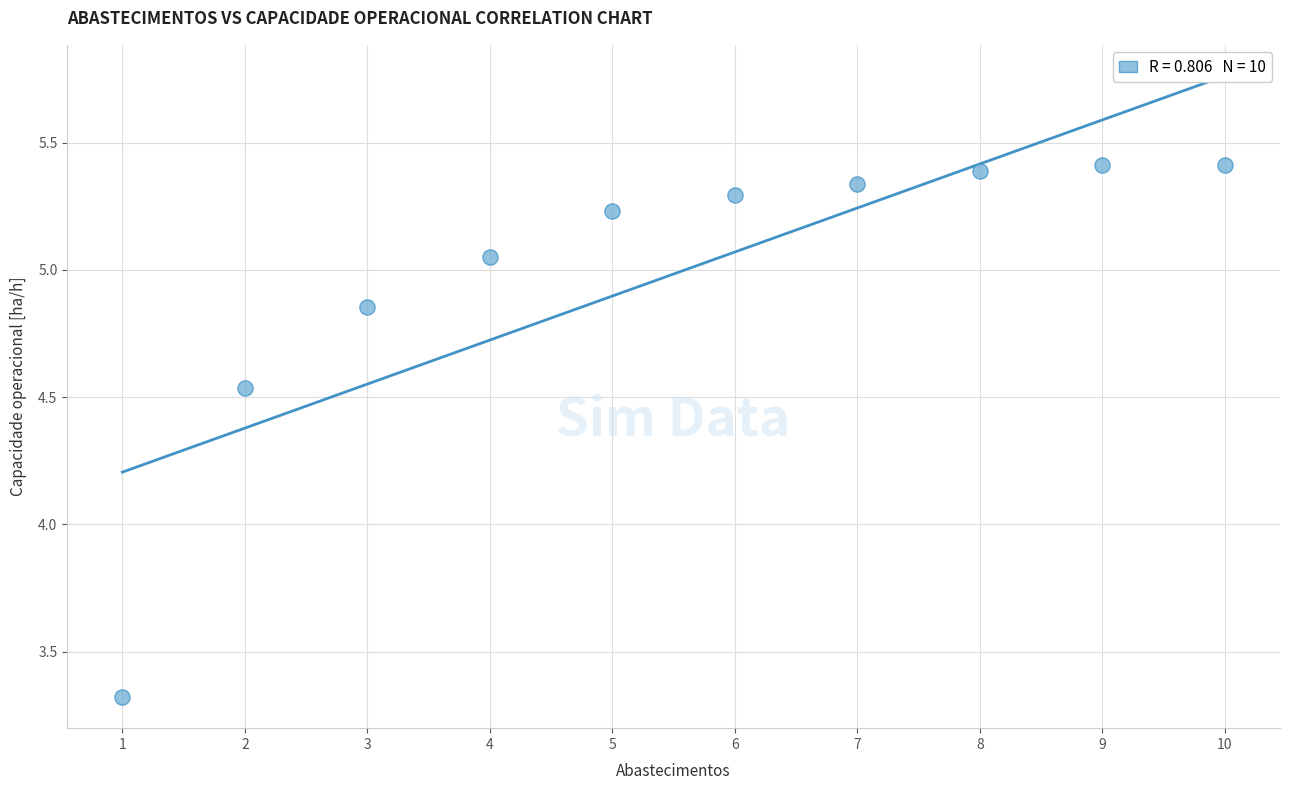

What is the average Y value?

5.0